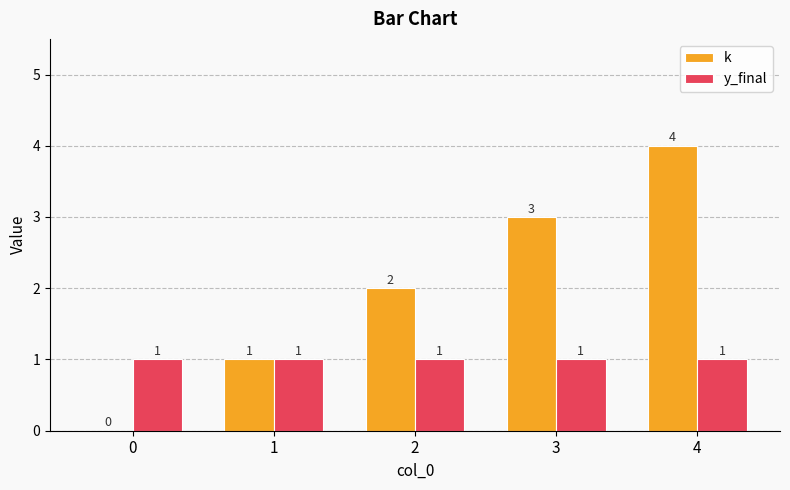

What are all the series names shown in the legend?

k, y_final